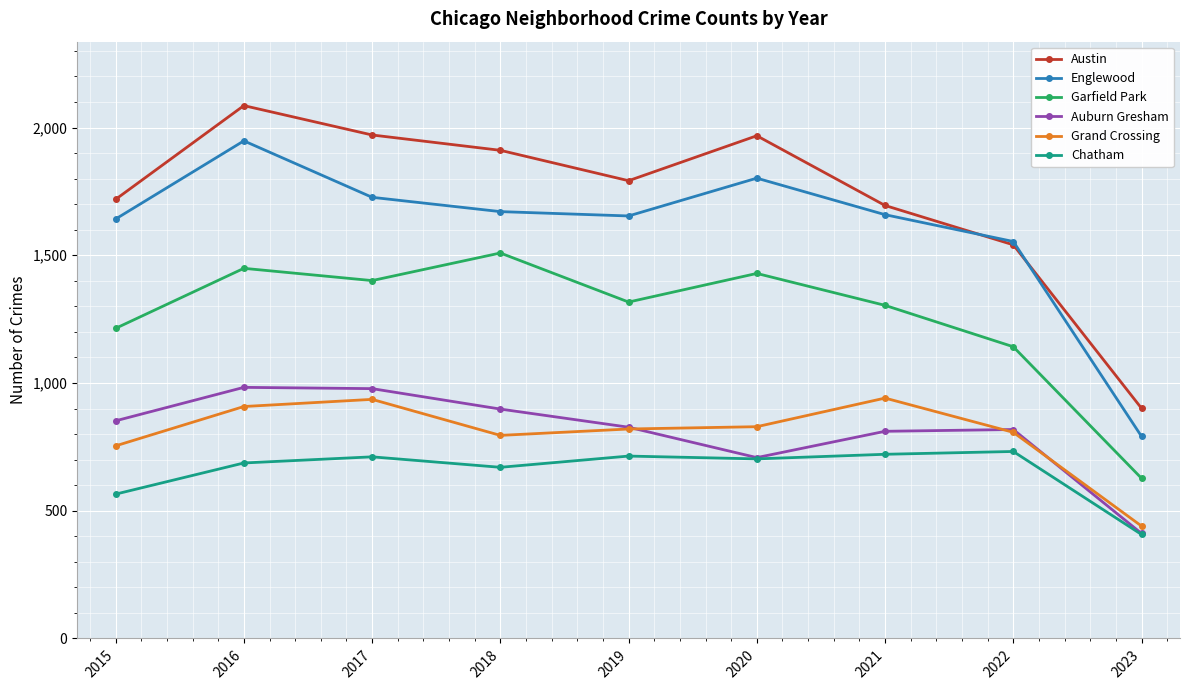

Which label corresponds to the largest value in the chart?

2016